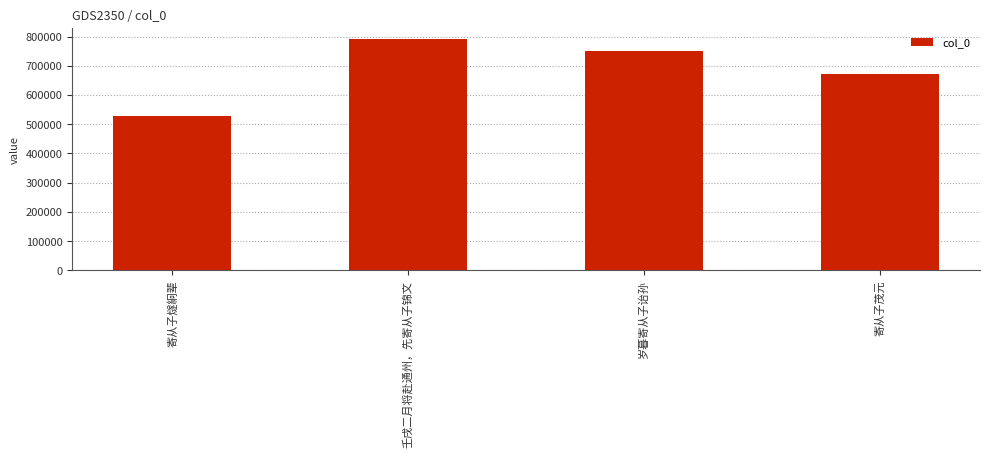

Reading left to right, transcribe all the data shown in this chart.

527124	790224	749600	672594